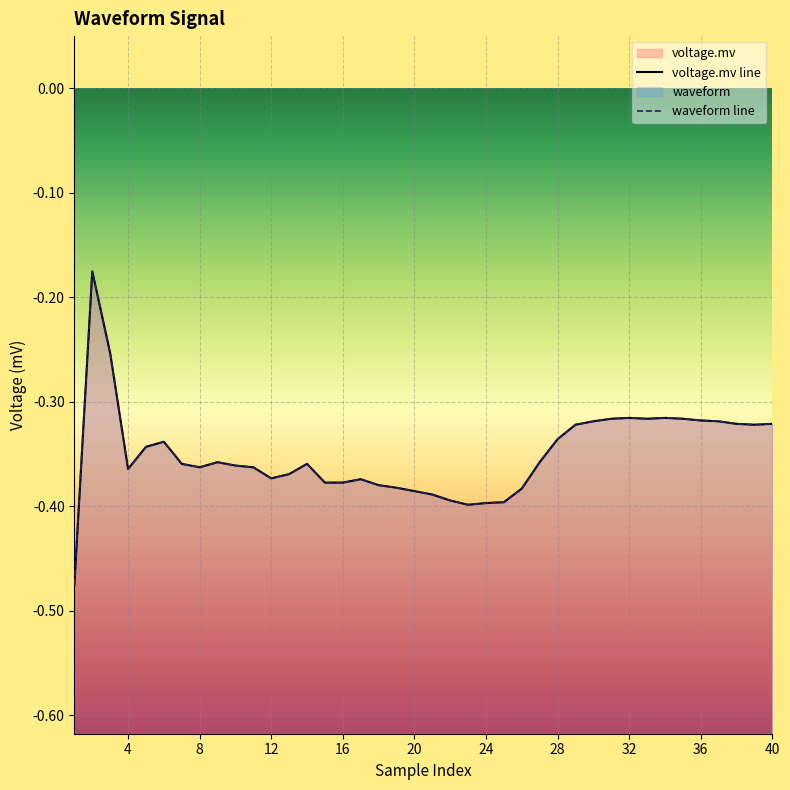

How many times do waveform line and voltage.mv line cross each other?

1